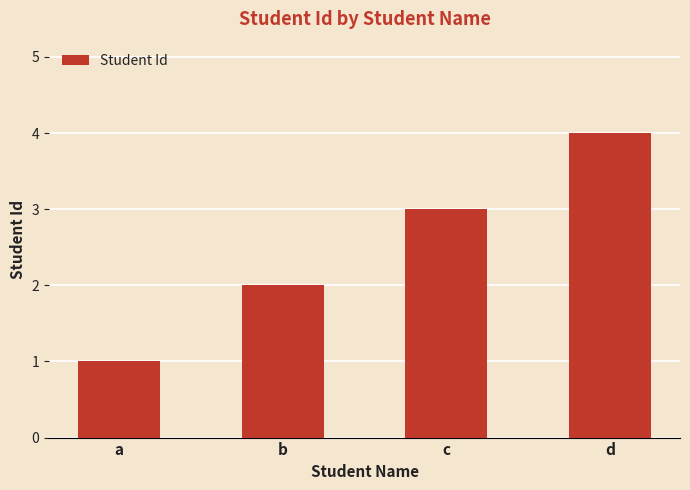

Reading left to right, what are all the values shown in this chart?

1	2	3	4